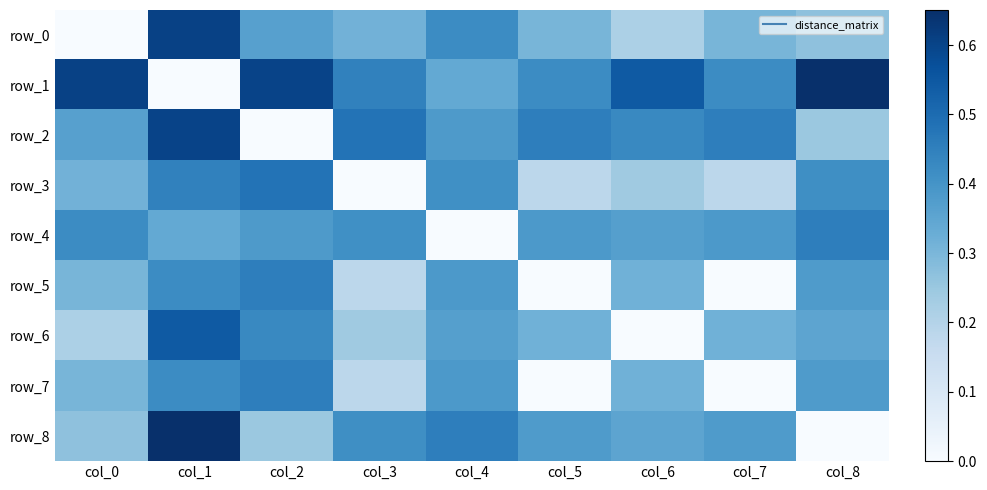

Rank the series by their maximum value, from highest to lowest.

row_1, row_8, row_0, row_2, row_6, row_3, row_4, row_5, row_7